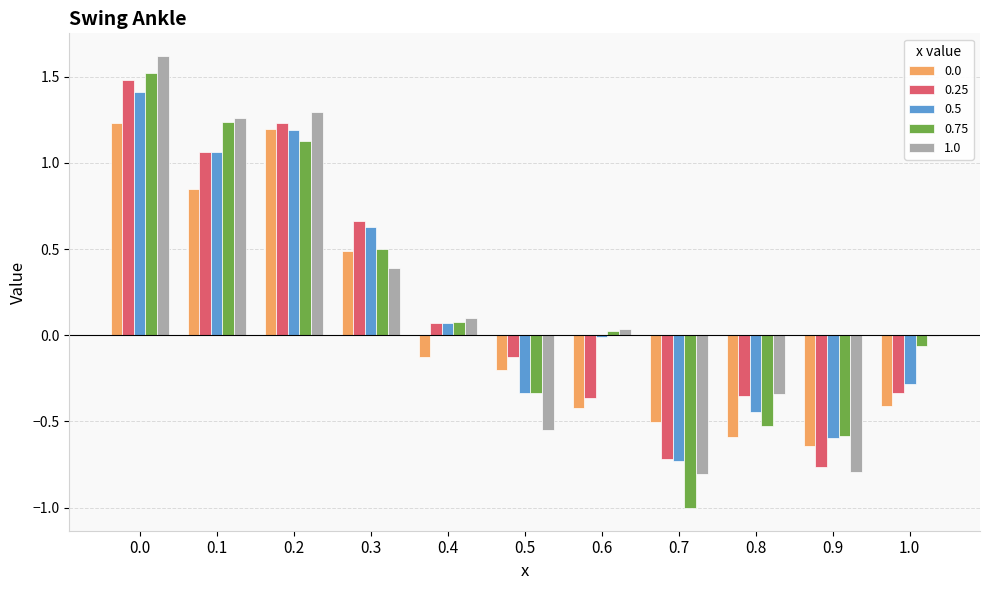

Does the chart contain stacked bars?

No